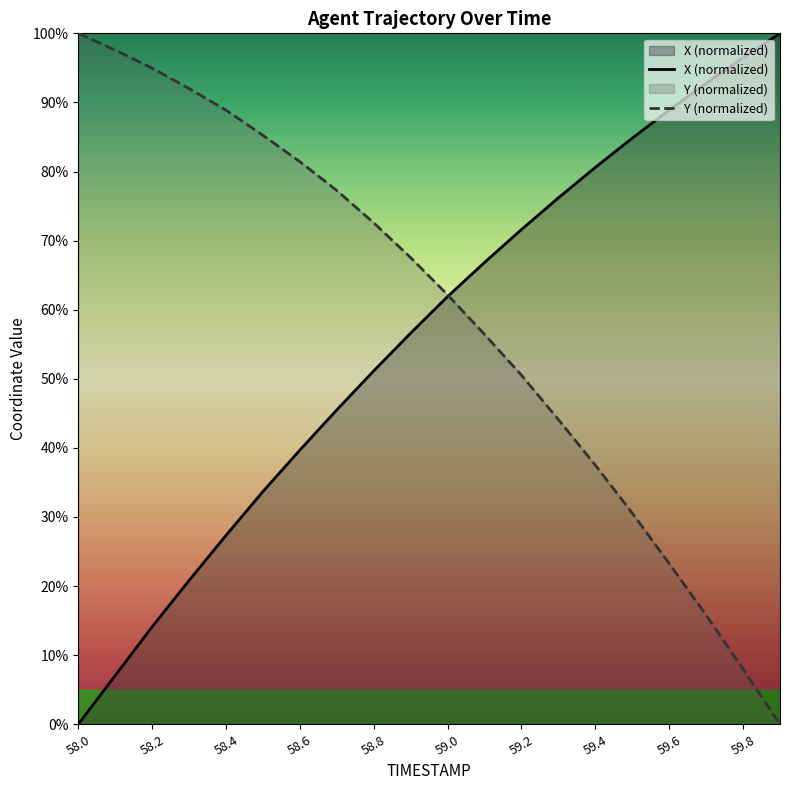

Which category has the lowest value in the Y series?

59.9